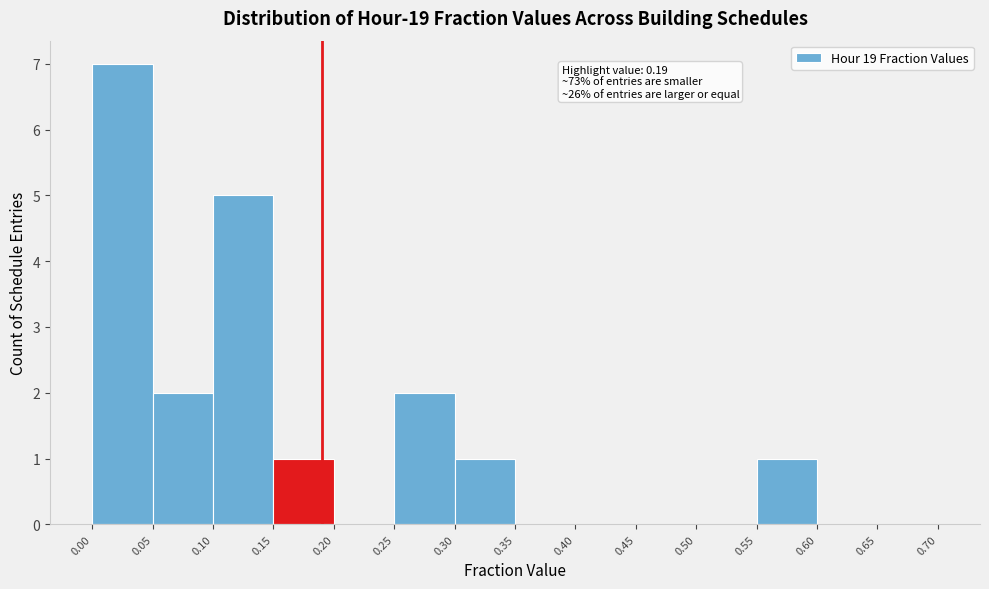

Which range on the x-axis has the tallest bar?

0.00 to 0.05